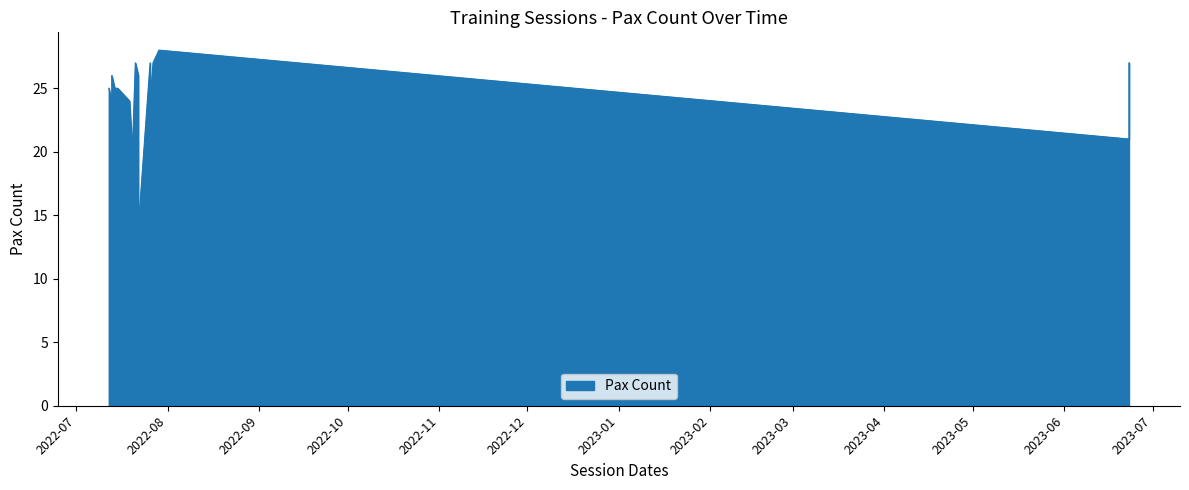

What is the label of the 11th point from the left?

2022-07-20